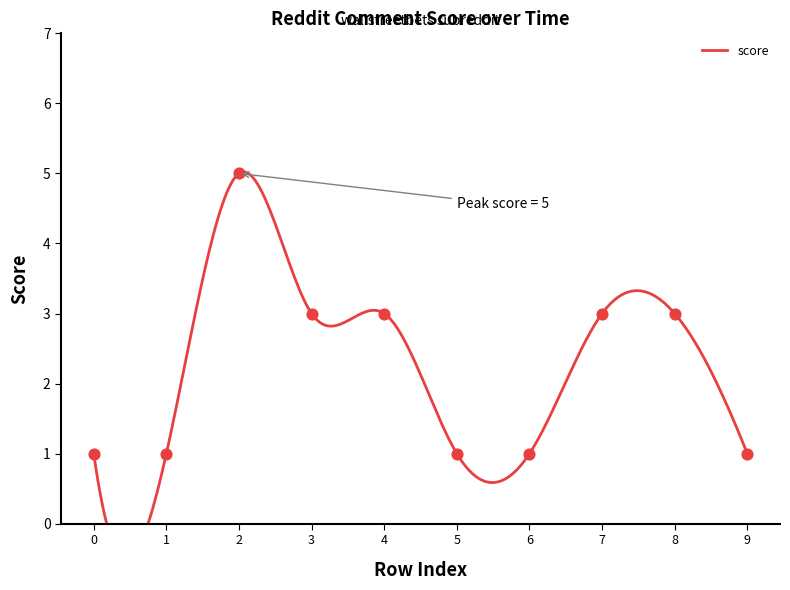

What is the ratio of the value at 7 to the value at 0?

3.0